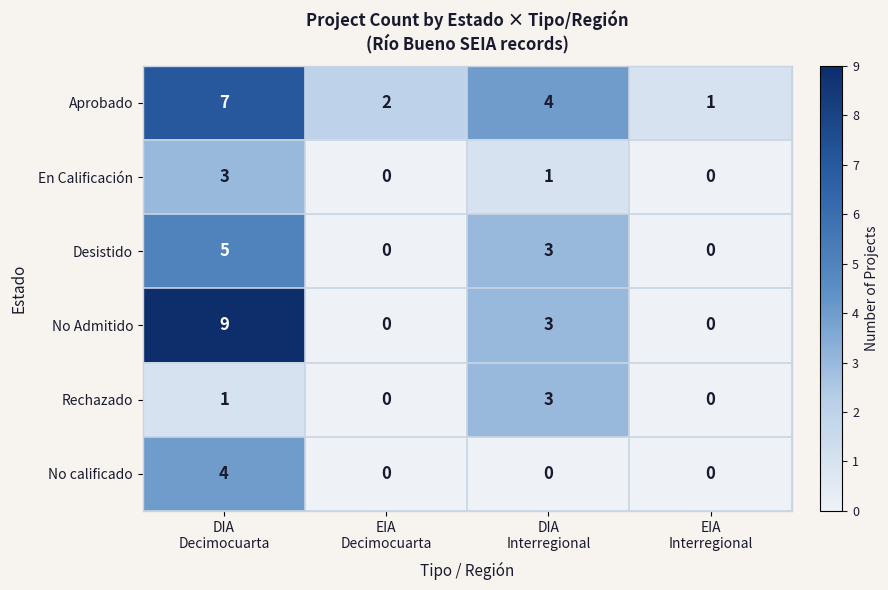

What is the difference between the maximum and minimum values in the Desistido series?

5